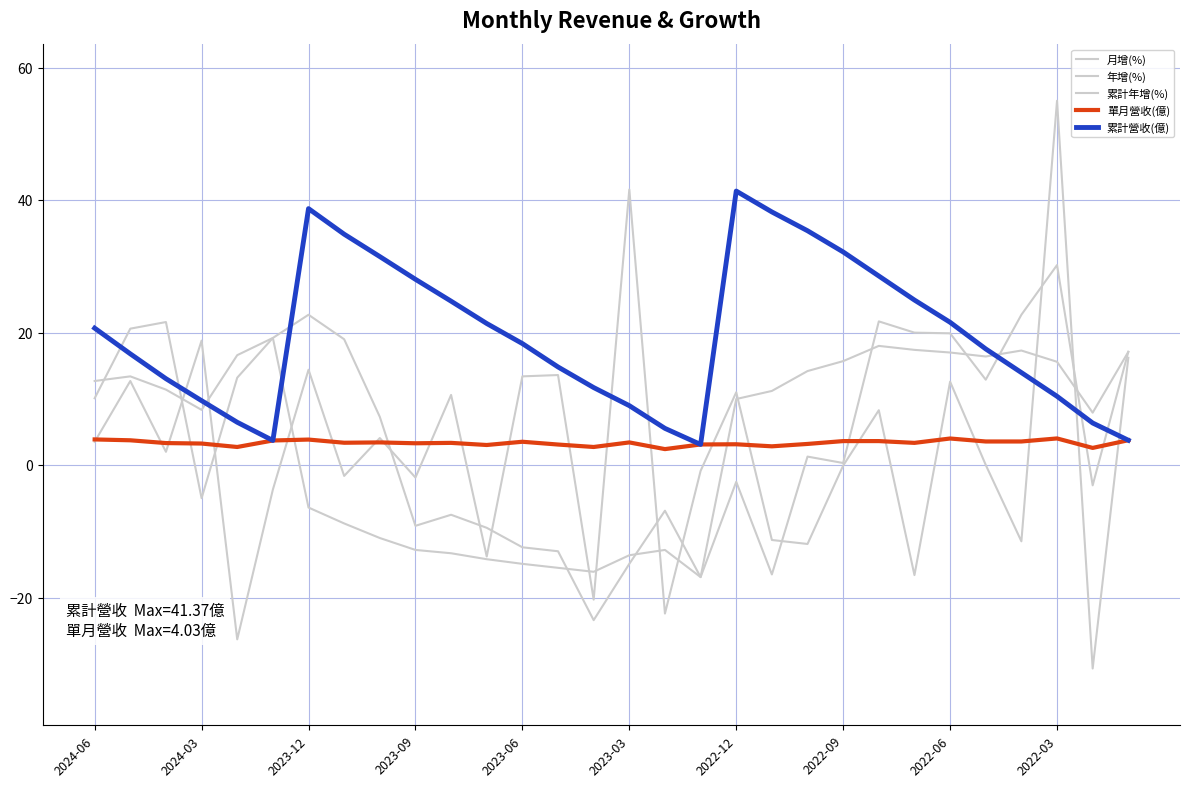

How many negative values does the 累計年增(%) series have?

12